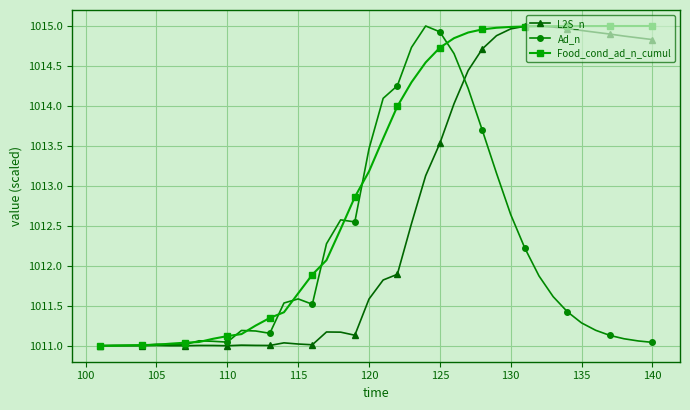

Which series has the largest total across all categories?

Food_cond_ad_n_cumul